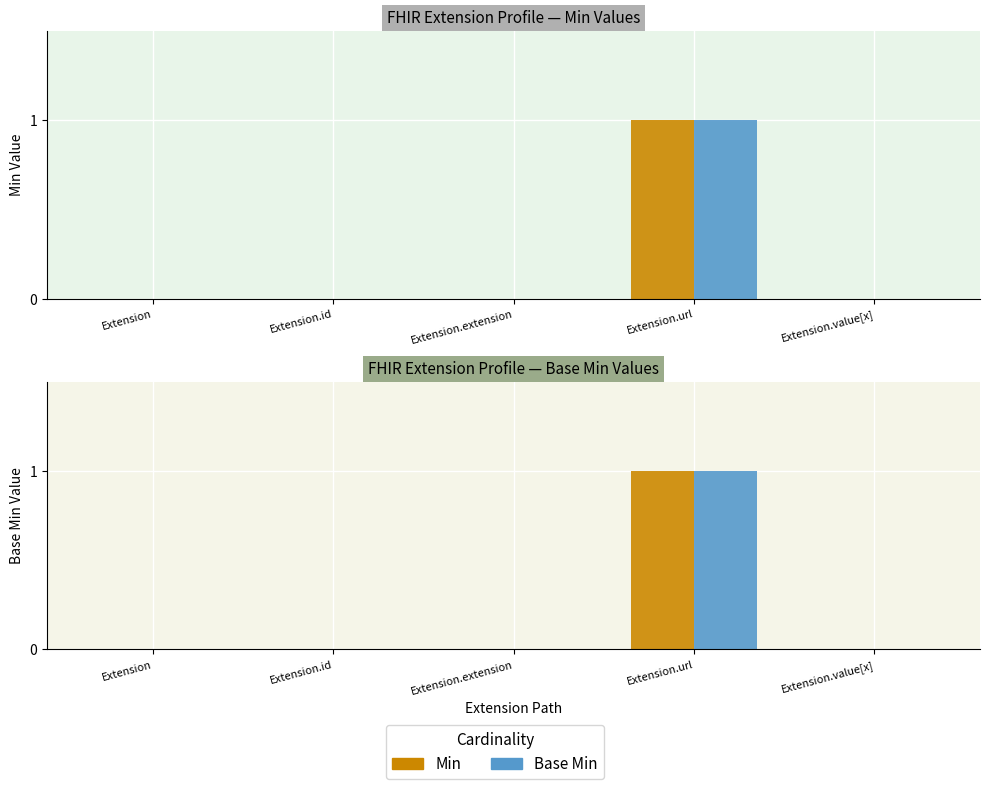

Which series has the largest range (max minus min)?

Min